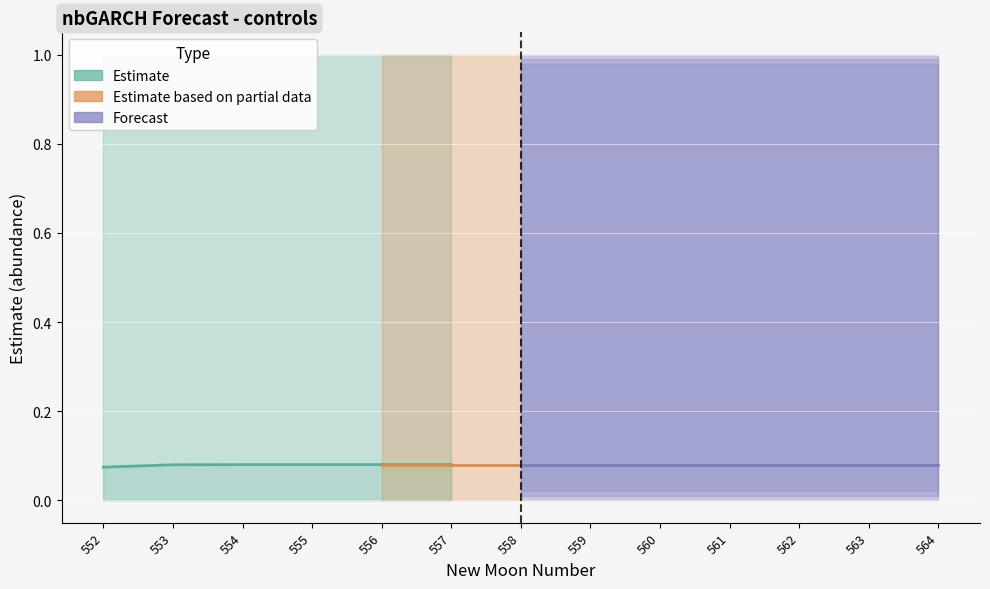

List the series in order of their peak value, highest first.

upper_pi, estimate, lower_pi